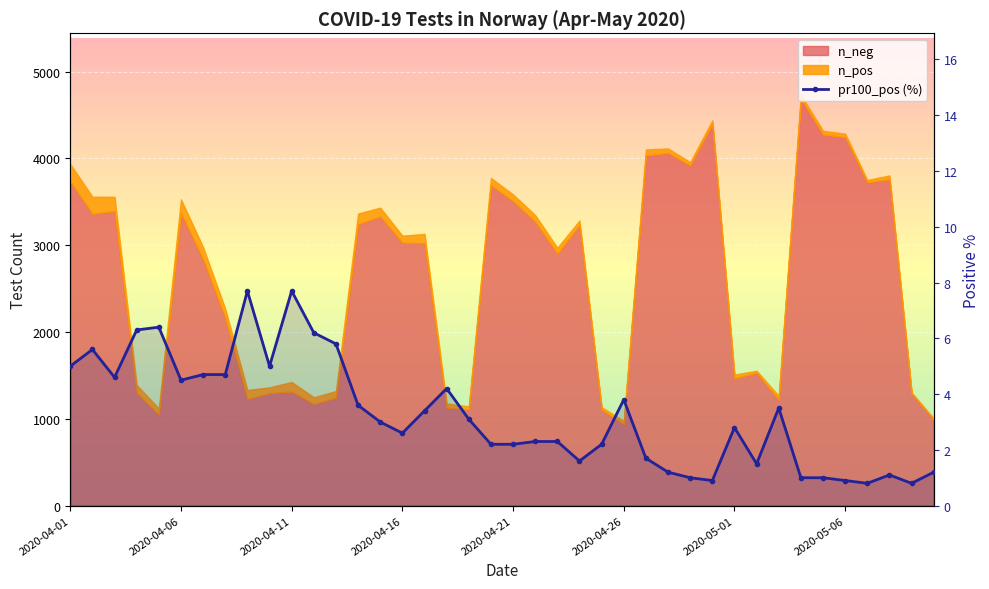

What is the difference between the maximum and minimum values?

6.9